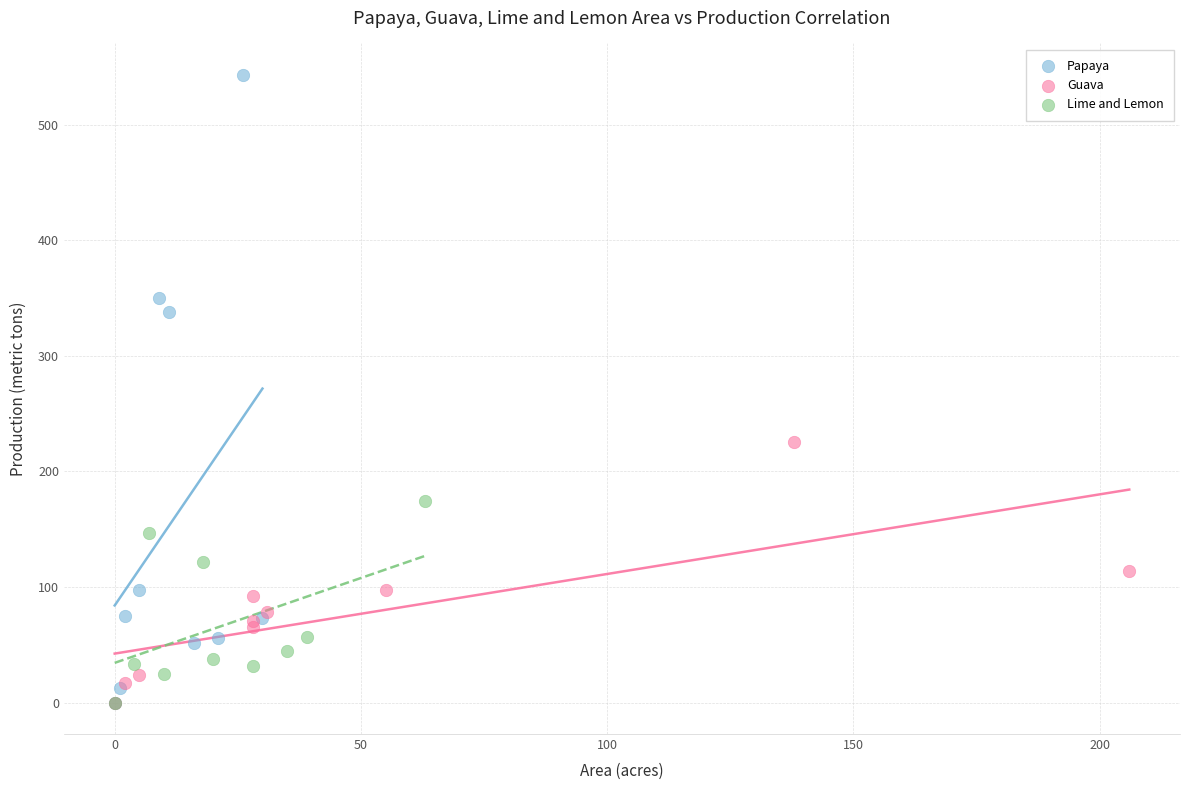

Which series has the largest Y range (max minus min)?

Papaya